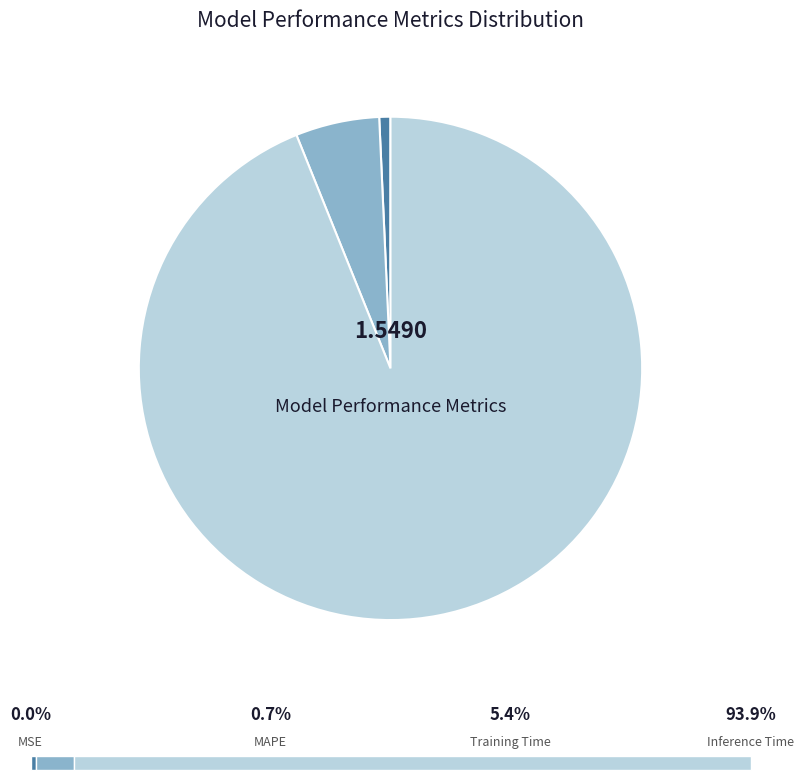

Is there a majority slice in this chart?

Yes